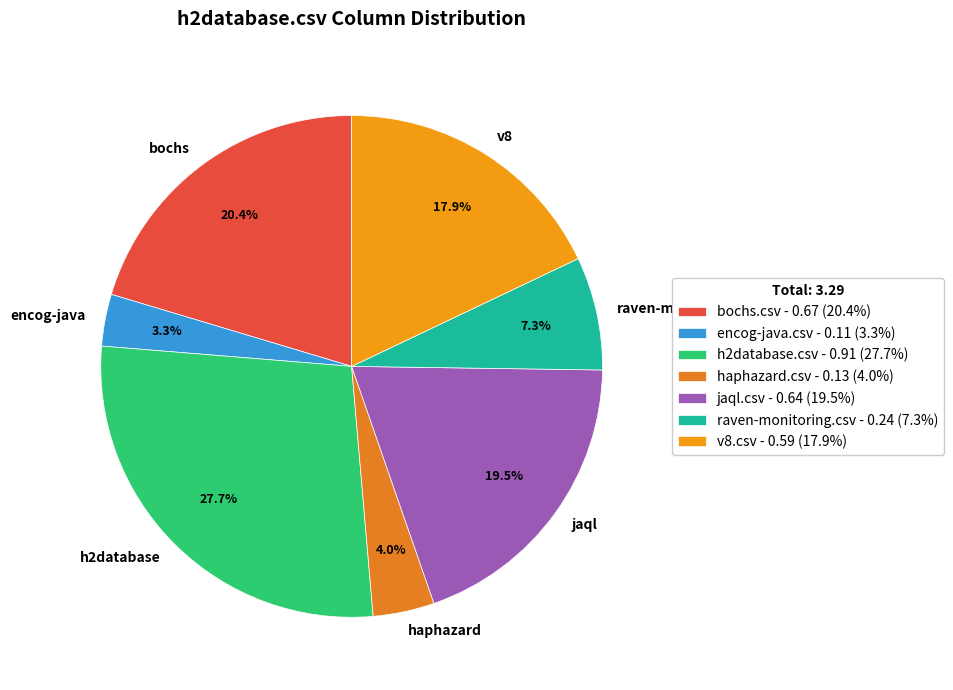

To the nearest percent, what is the combined percentage of v8.csv and encog-java.csv?

21%